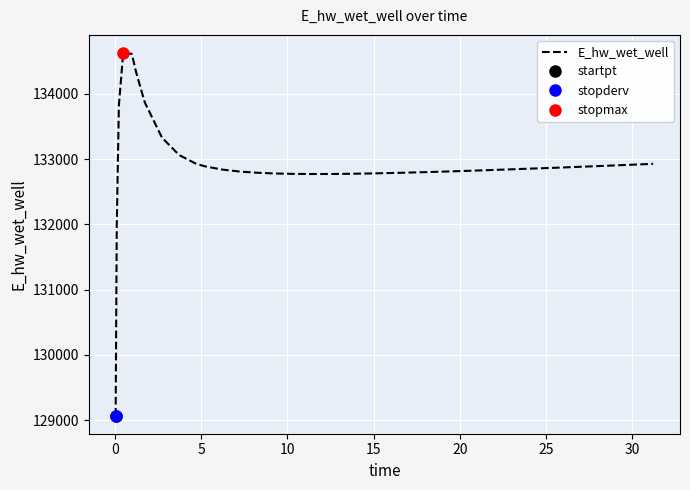

What is the value of the 12th point from the left?

132841.6